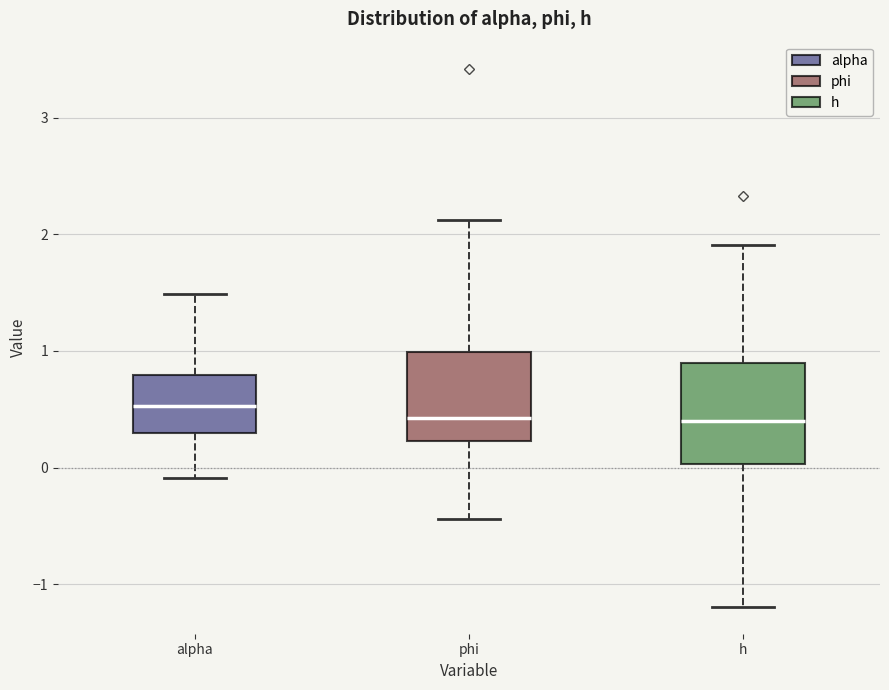

Reading left to right, read every box against the y-axis: the position of its median line, the range the box covers, and the ends of its whiskers. The values are not printed on the chart, so give them approximately, as read against the axis.

alpha: median 0.5, box 0.3 to 0.8, whiskers -0.1 to 1.5
phi: median 0.4, box 0.2 to 1.0, whiskers -0.4 to 2.1
h: median 0.4, box 0.0 to 0.9, whiskers -1.2 to 1.9